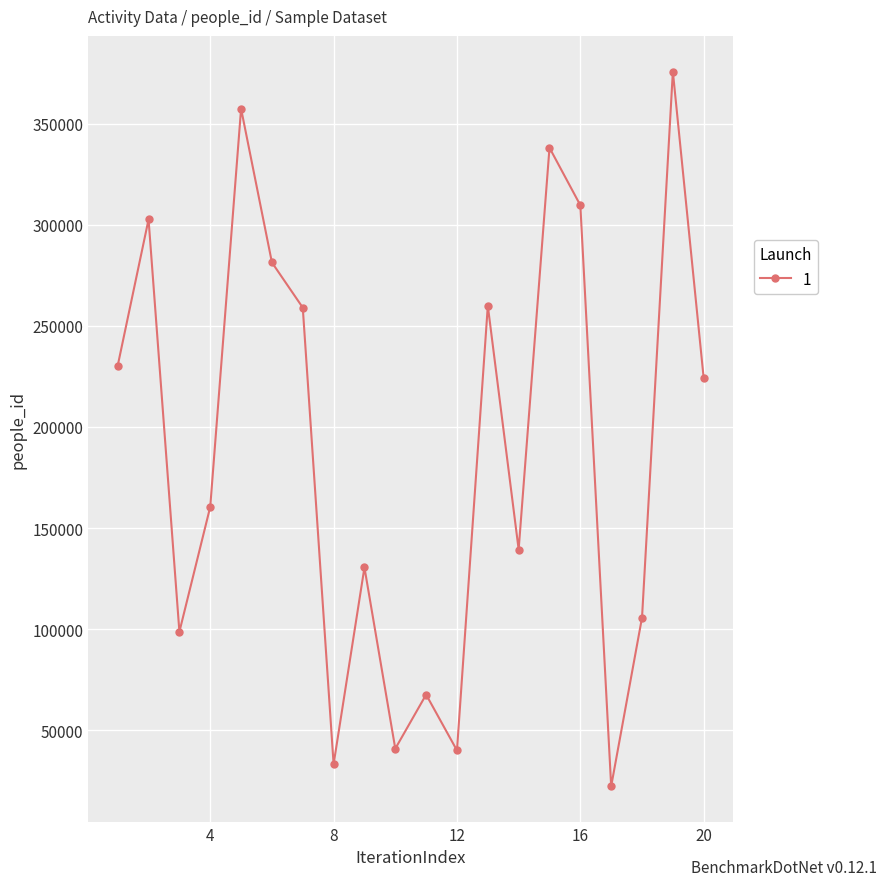

How many points are lower than both their immediate neighbors (excluding endpoints)?

6